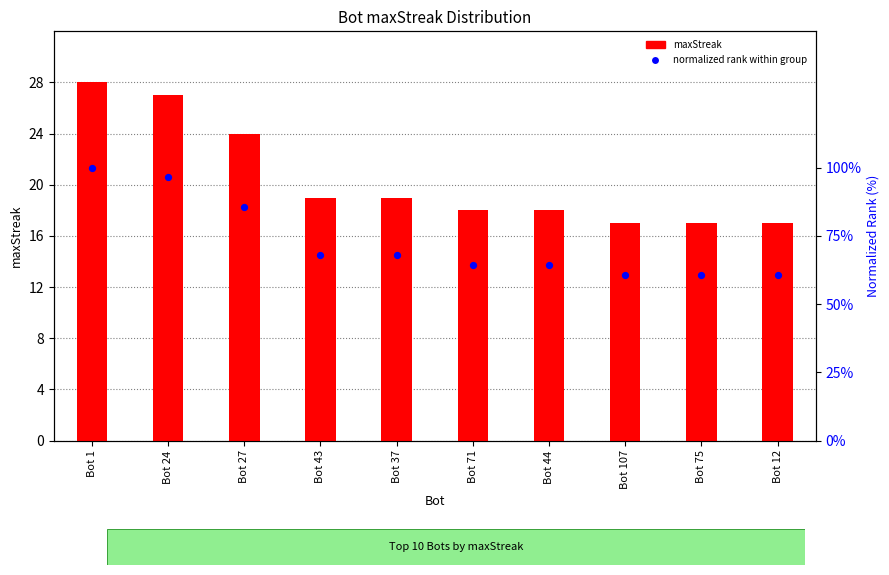

Which series contains the highest Y value?

normalized rank (%)